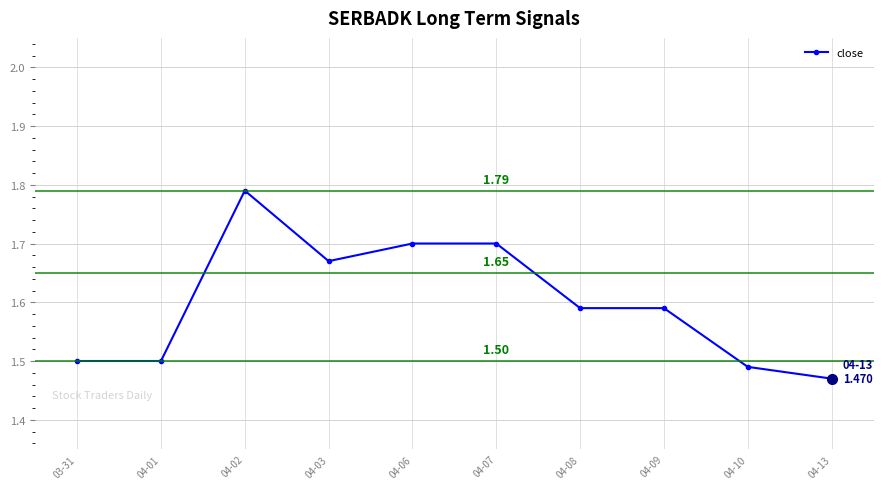

True or false: there are more than 0 points higher than both neighbors.

True